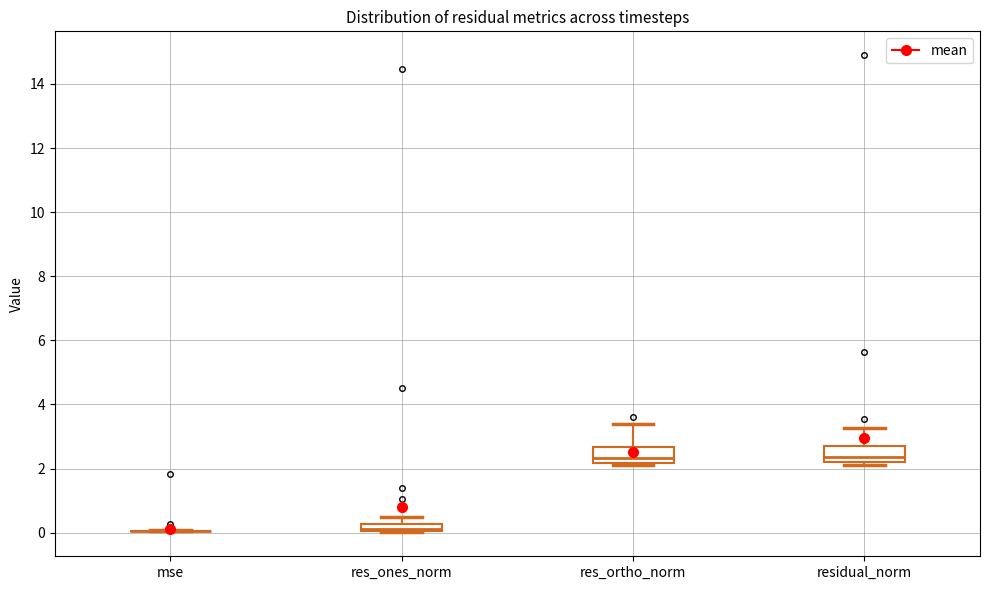

Where is the lower edge of the box for residual_norm on the y-axis? The values are not printed on the chart, so give them approximately, as read against the axis.

2.2